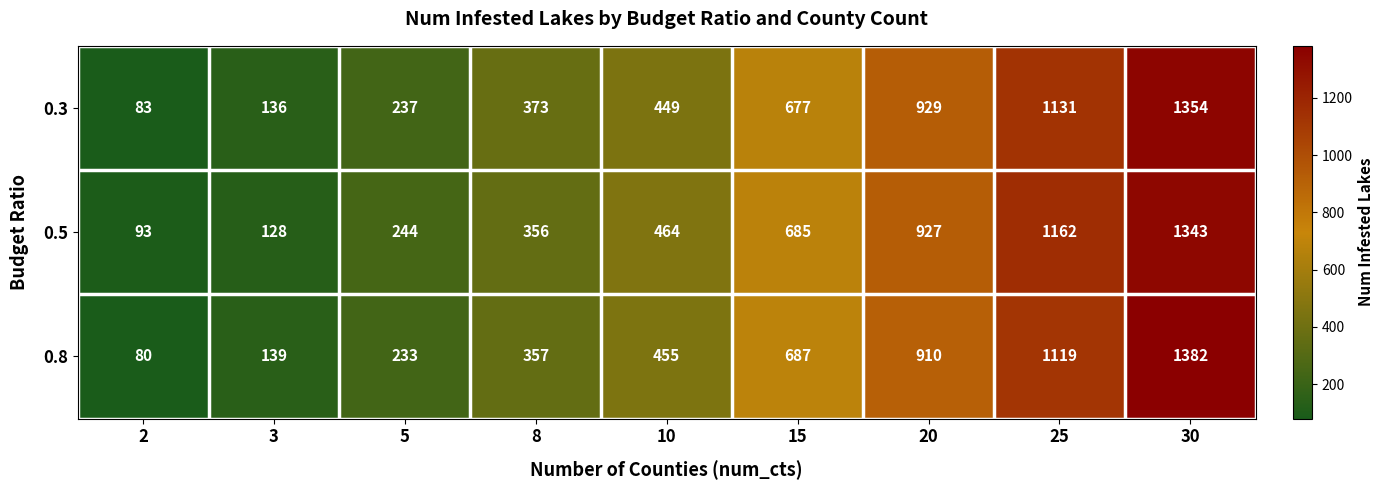

Rank the categories by 0.5 value from lowest to highest.

2, 3, 5, 8, 10, 15, 20, 25, 30